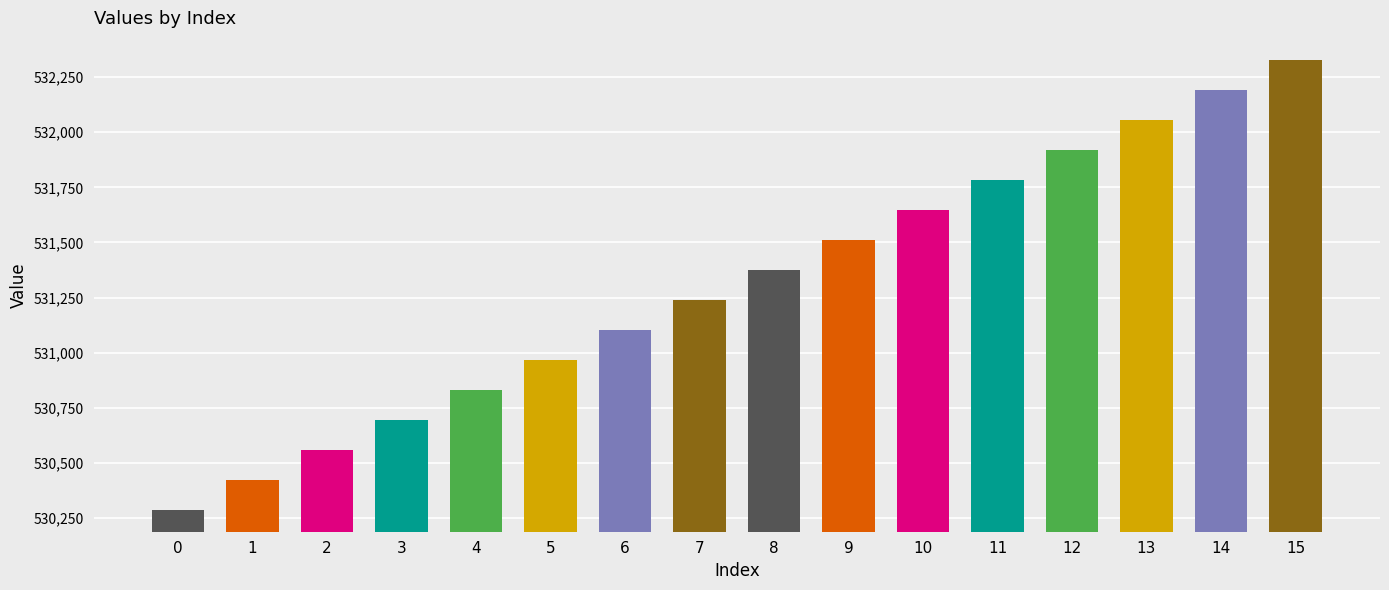

Which has a higher value, 3 or 13?

13